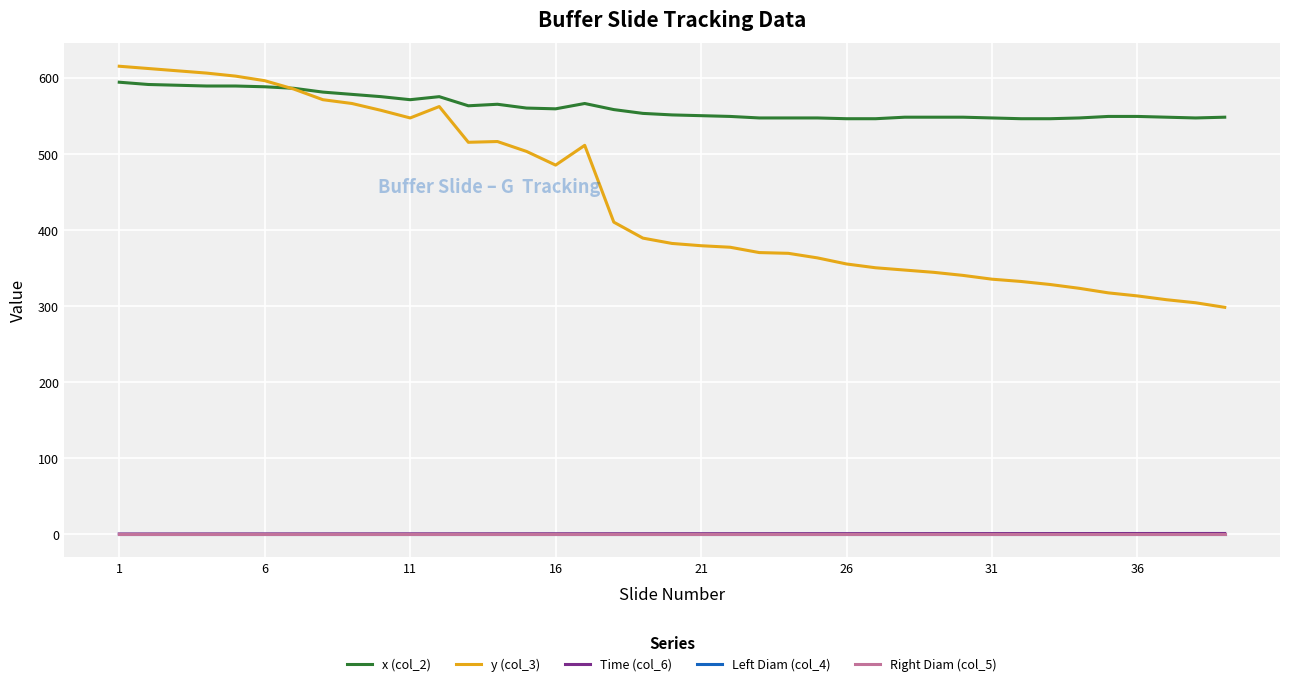

Does the chart have visible grid lines?

Yes